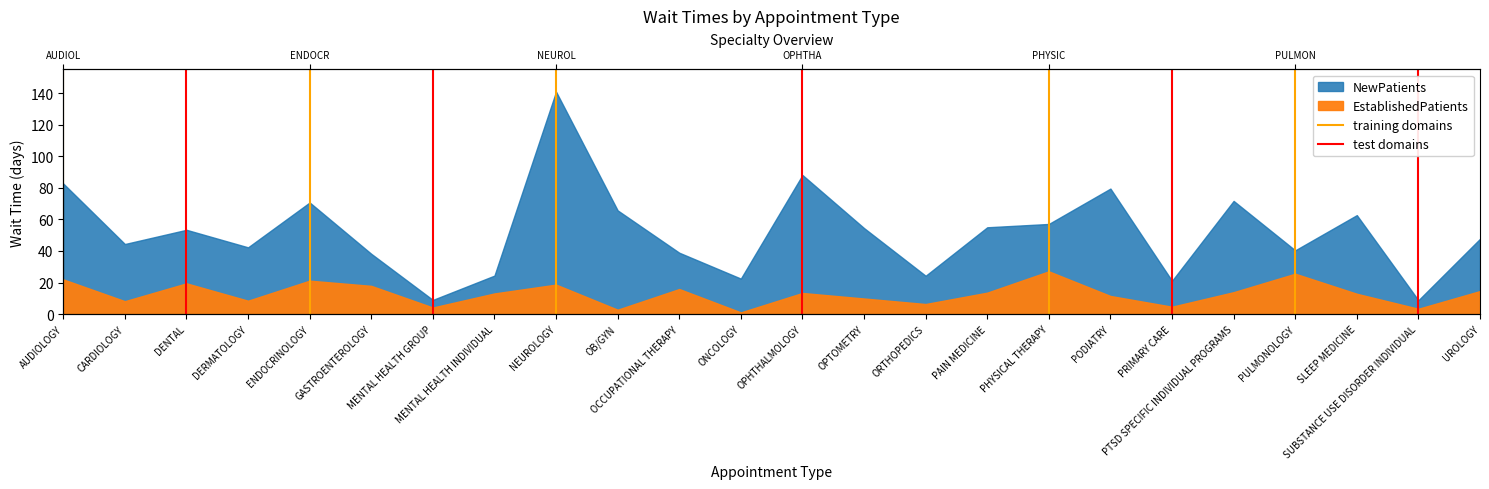

Does the chart display data point markers on the line(s)?

No